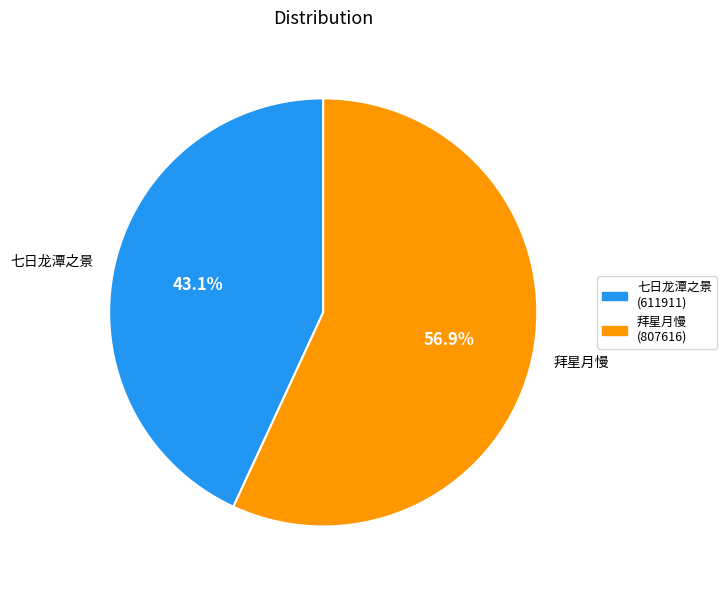

What portion of the pie excludes 拜星月慢?

43.1%